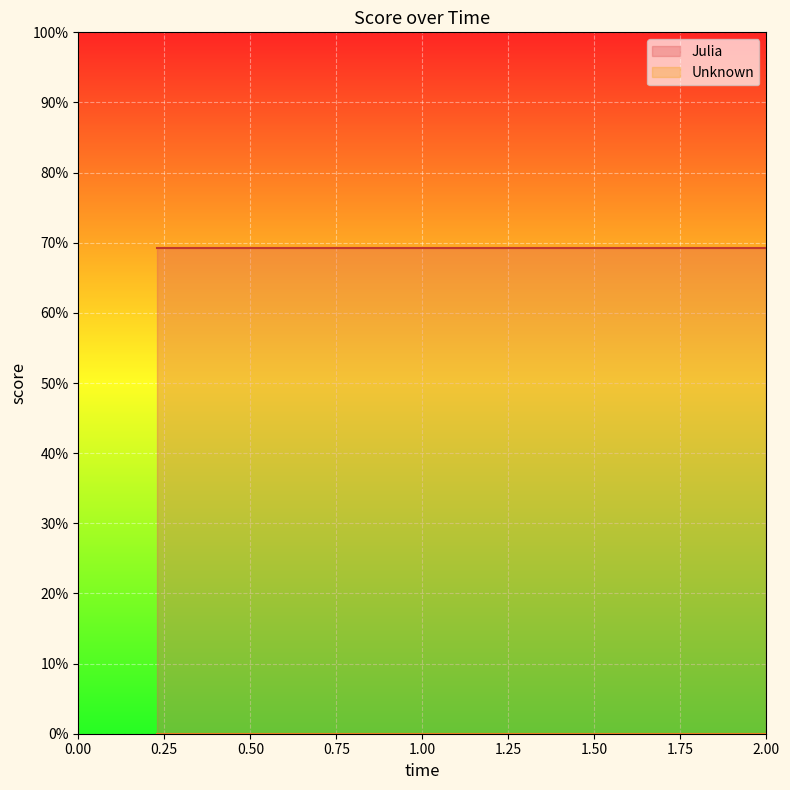

Which series has the largest total across all categories?

Julia